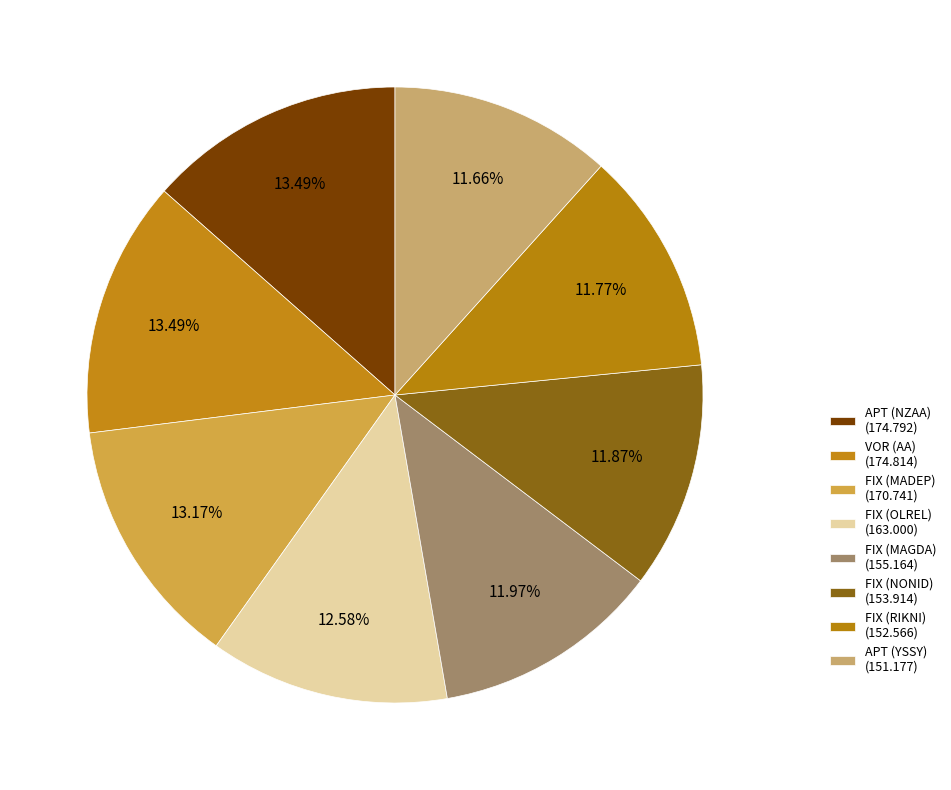

Which slice is the largest?

VOR (AA)